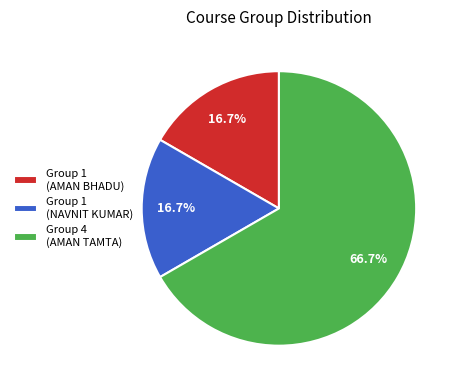

What is the largest slice in the pie chart?

Group 4 (AMAN TAMTA)